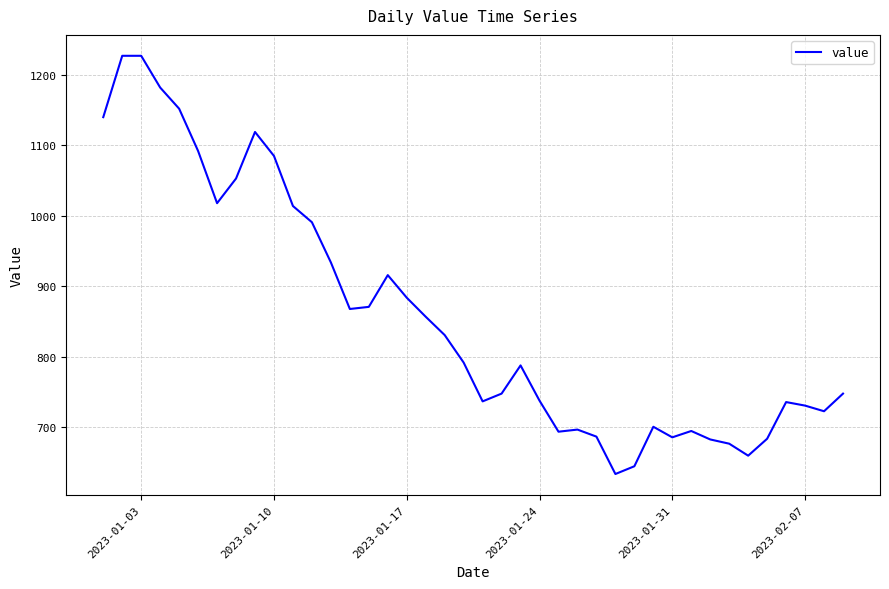

What is the minimum value shown in the chart?

634